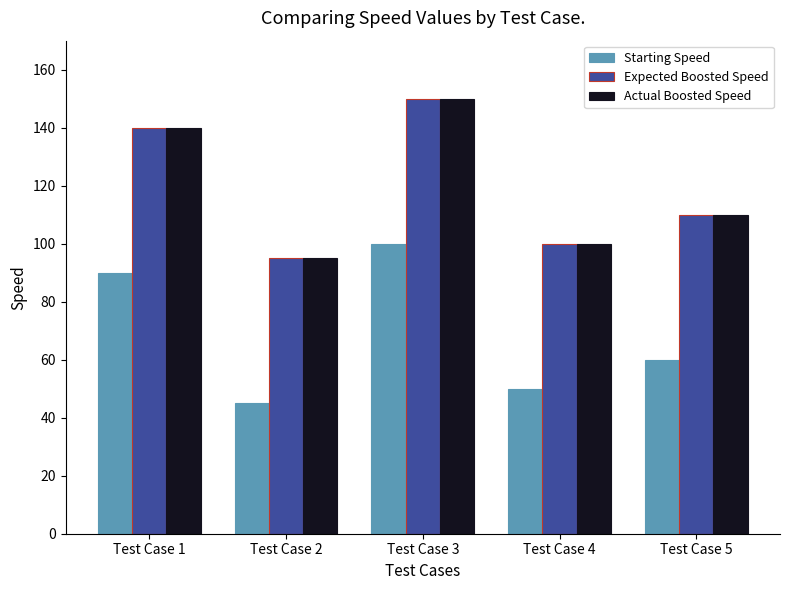

Reading right to left, transcribe all the data shown in this chart.

Starting Speed: Test Case 5=60	Test Case 4=50	Test Case 3=100	Test Case 2=45	Test Case 1=90
Expected Boosted Speed: Test Case 5=110	Test Case 4=100	Test Case 3=150	Test Case 2=95	Test Case 1=140
Actual Boosted Speed: Test Case 5=110	Test Case 4=100	Test Case 3=150	Test Case 2=95	Test Case 1=140